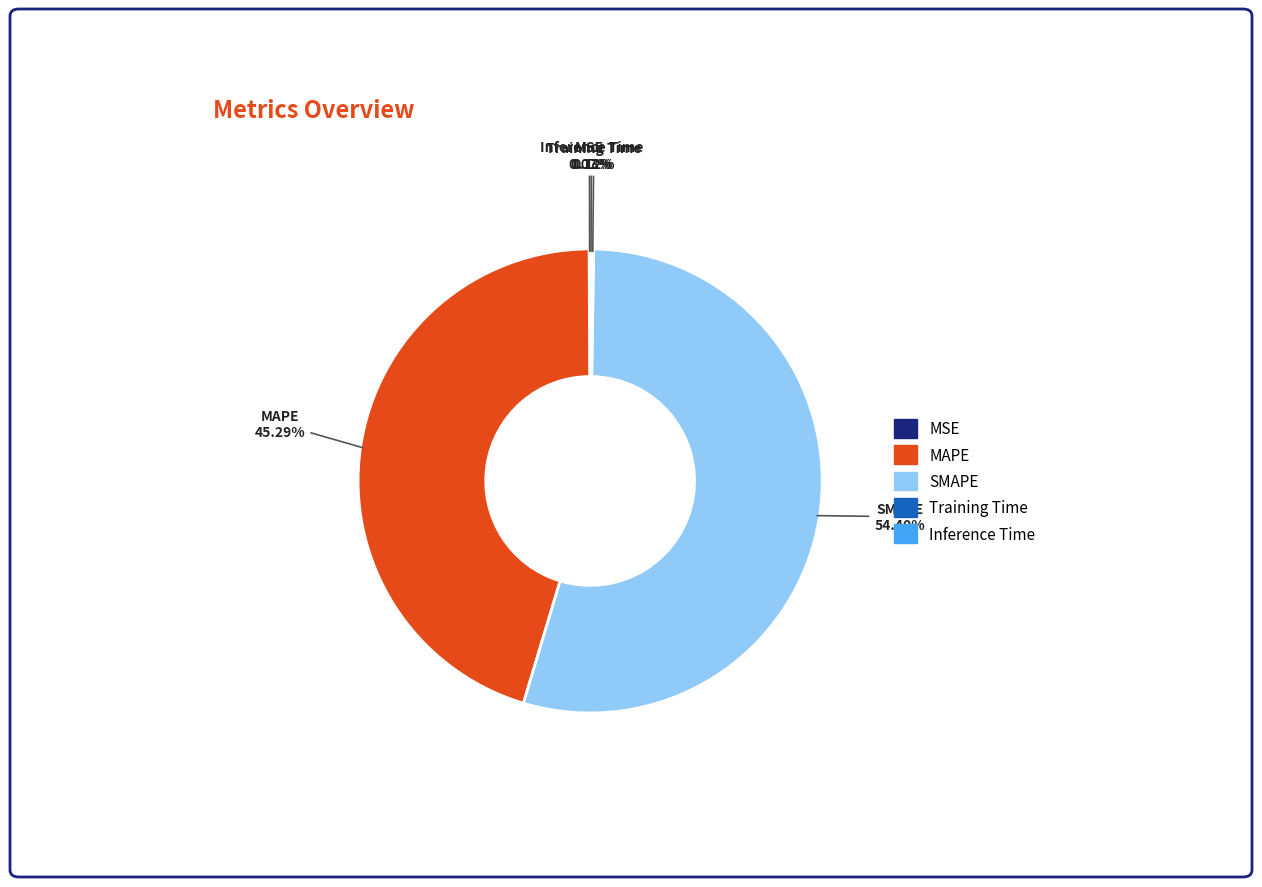

Which category has the biggest portion of the pie?

SMAPE